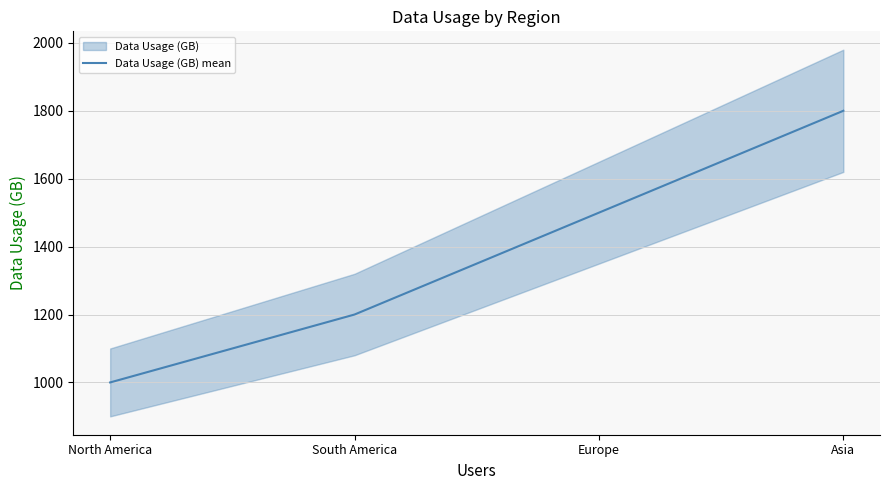

What is the label of the 3rd point from the left?

Europe